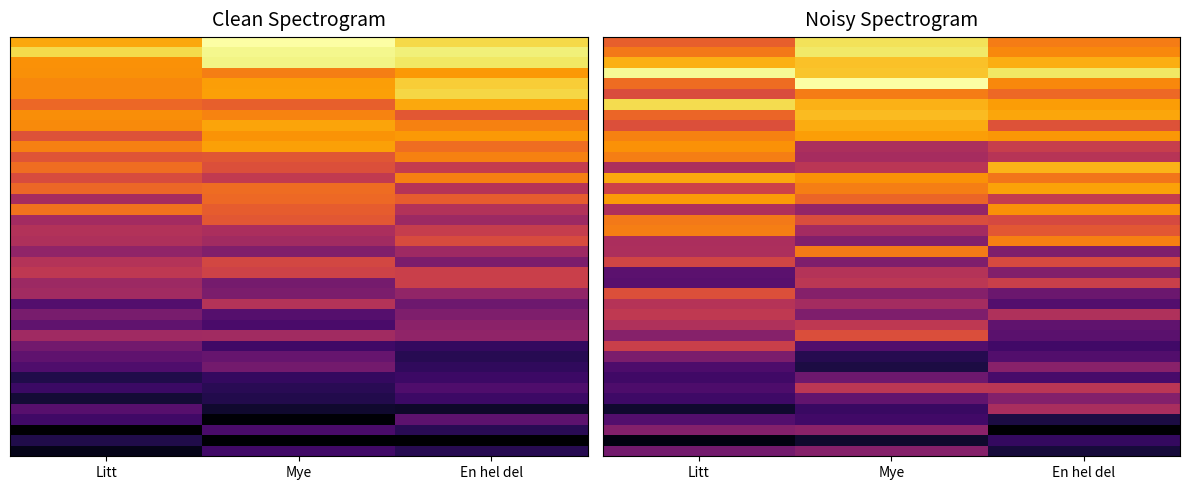

Which category has the highest value across all series?

Mye